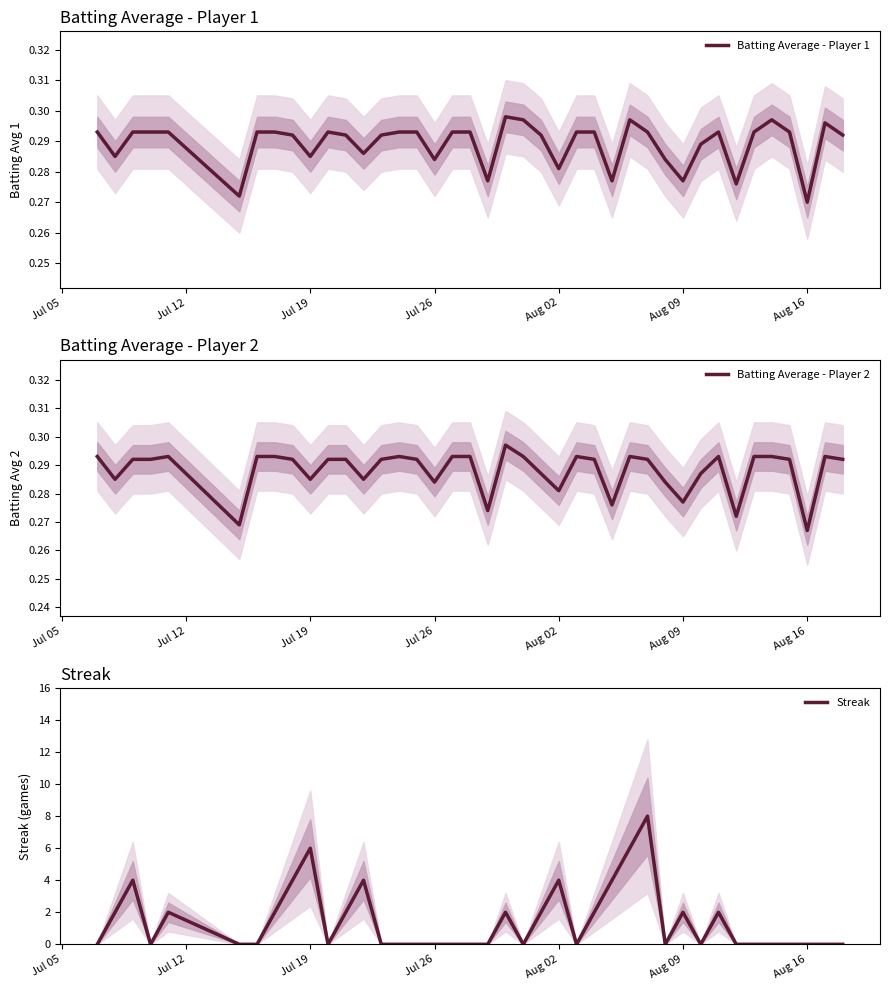

Is this an area chart (filled region under the line)?

No